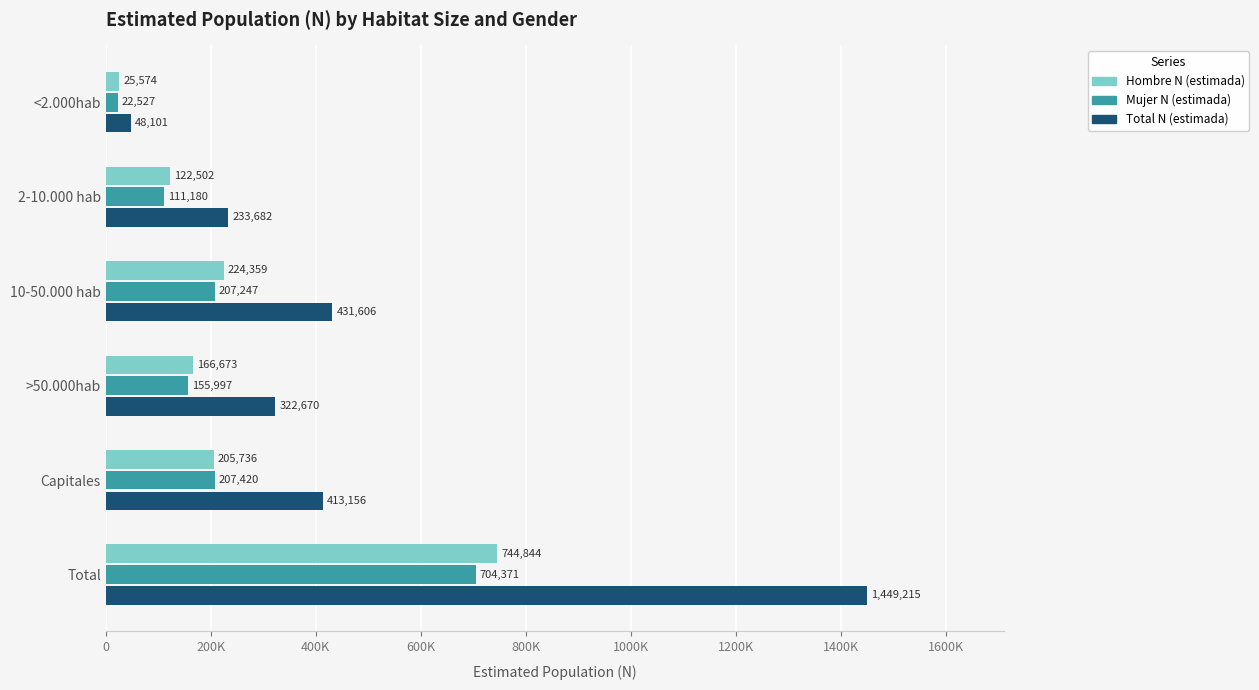

Which series has the largest total across all categories?

Total N (estimada)